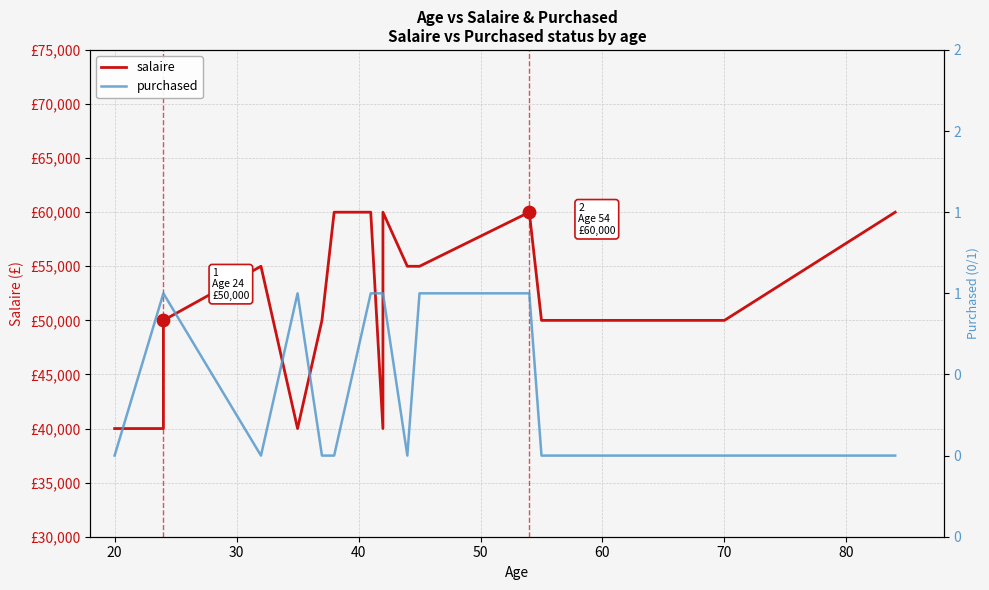

Which series has the largest total across all categories?

salaire